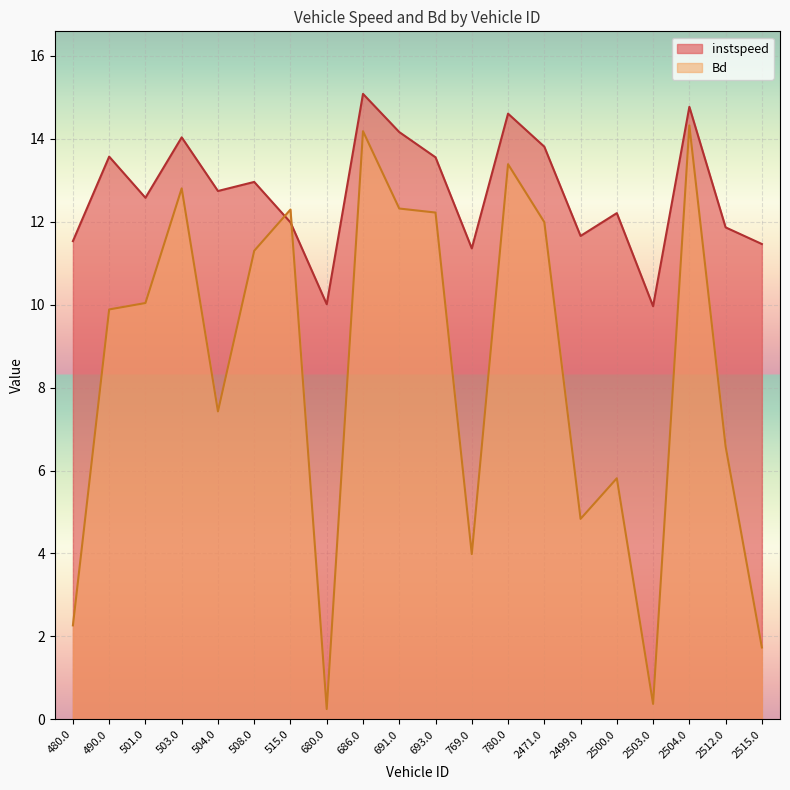

How many series are shown in this chart?

2